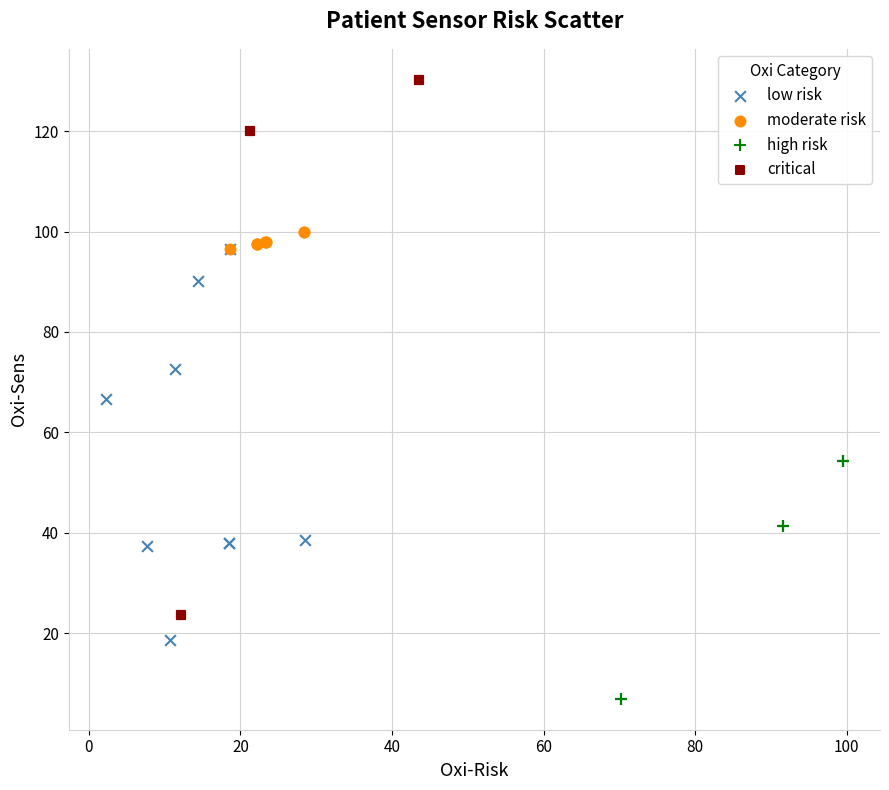

Which series reaches the maximum Y coordinate?

critical